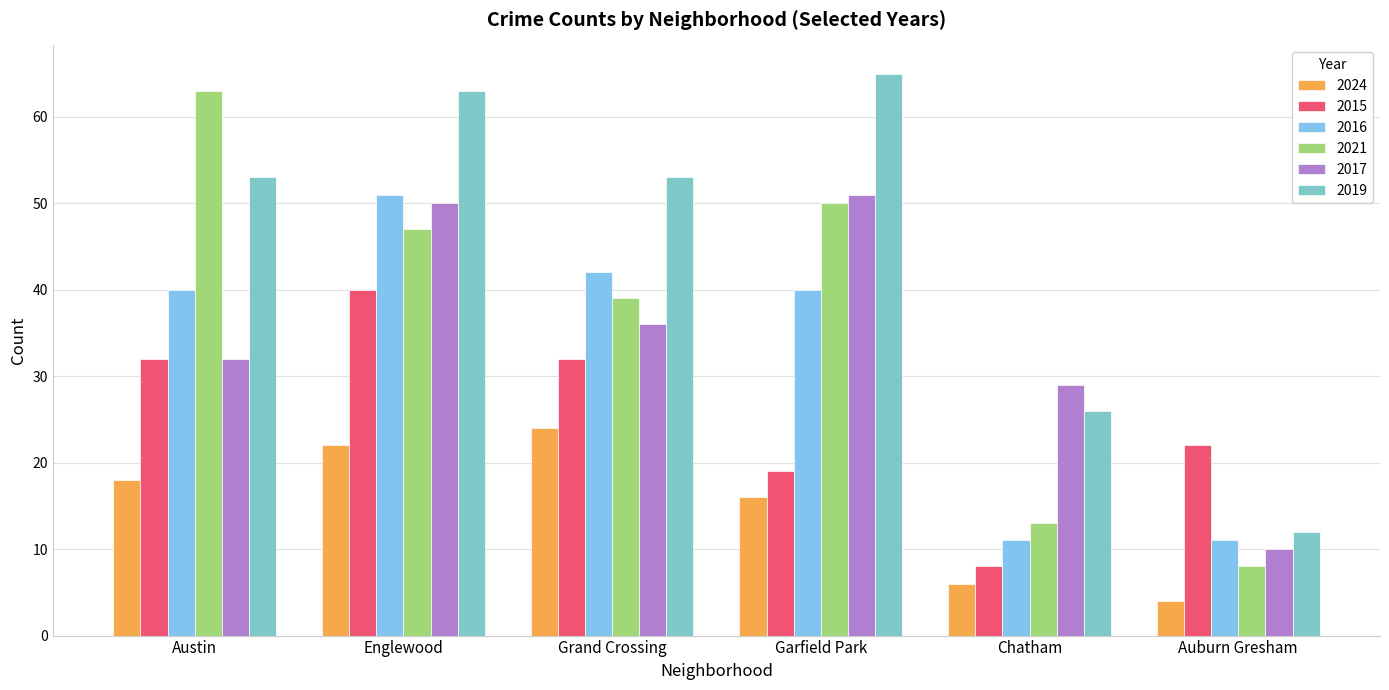

How many bars are there in each group?

6